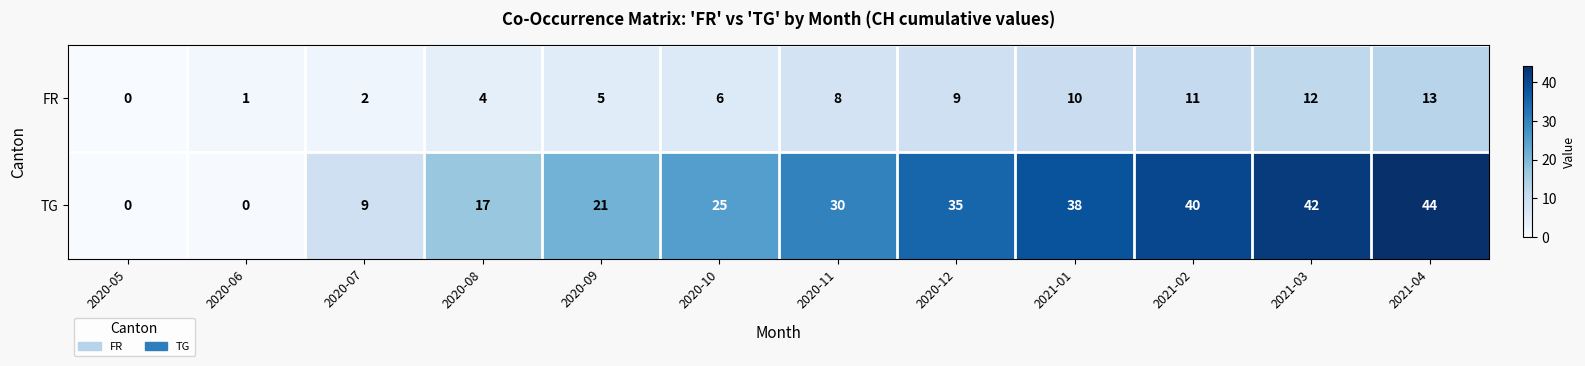

Reading right to left, transcribe all the data shown in this chart.

FR: 2021-04=13	2021-03=12	2021-02=11	2021-01=10	2020-12=9	2020-11=8	2020-10=6	2020-09=5	2020-08=4	2020-07=2	2020-06=1	2020-05=0
TG: 2021-04=44	2021-03=42	2021-02=40	2021-01=38	2020-12=35	2020-11=30	2020-10=25	2020-09=21	2020-08=17	2020-07=9	2020-06=0	2020-05=0